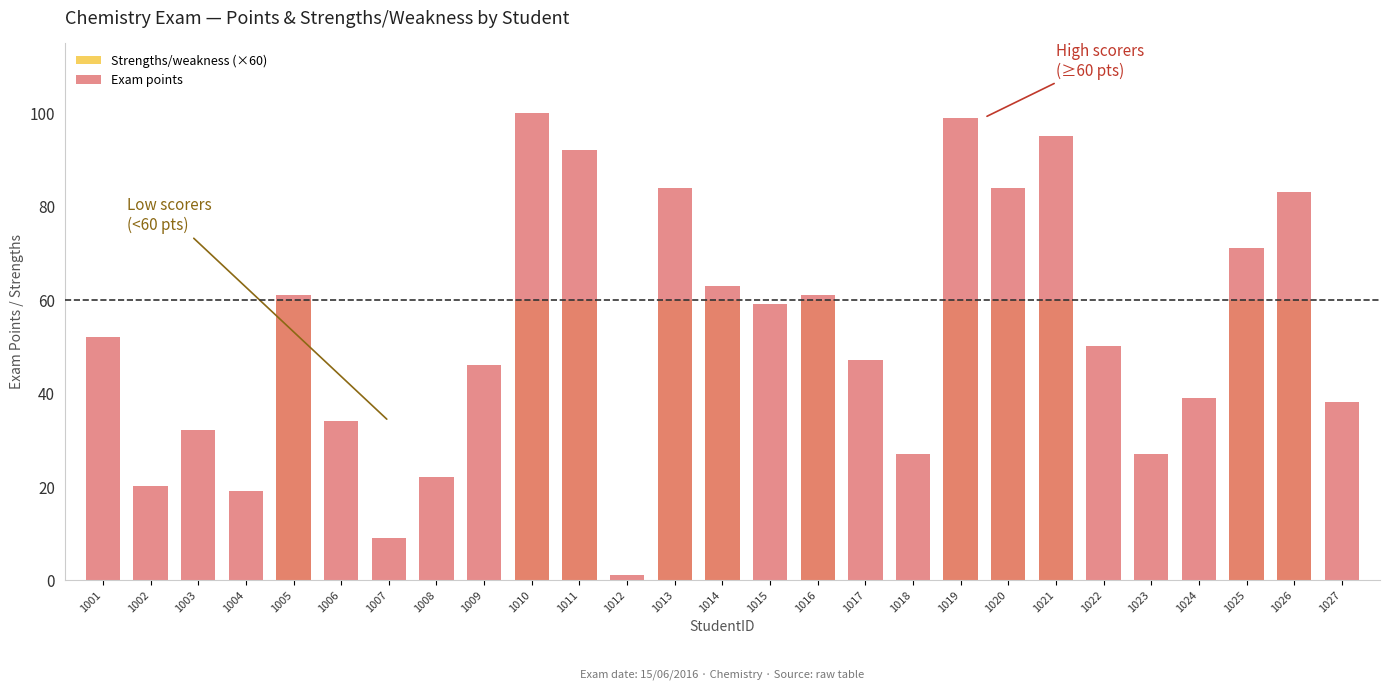

What is the average value of the Exam points series?

52